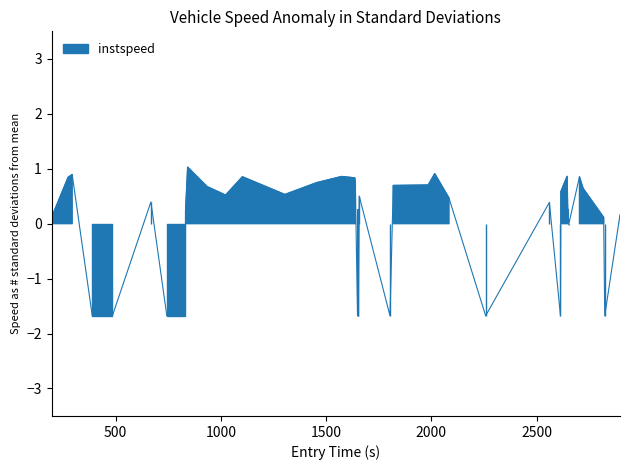

How many values are below 0?

11